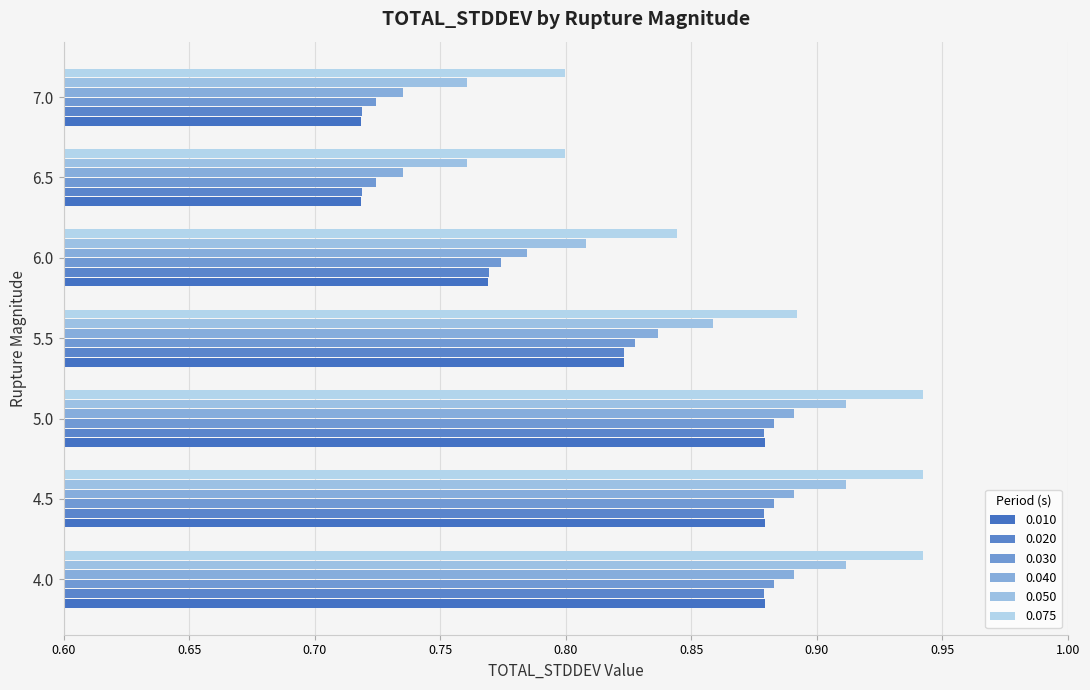

True or false: 0.020 has a value of 1.2 at 6.0.

False